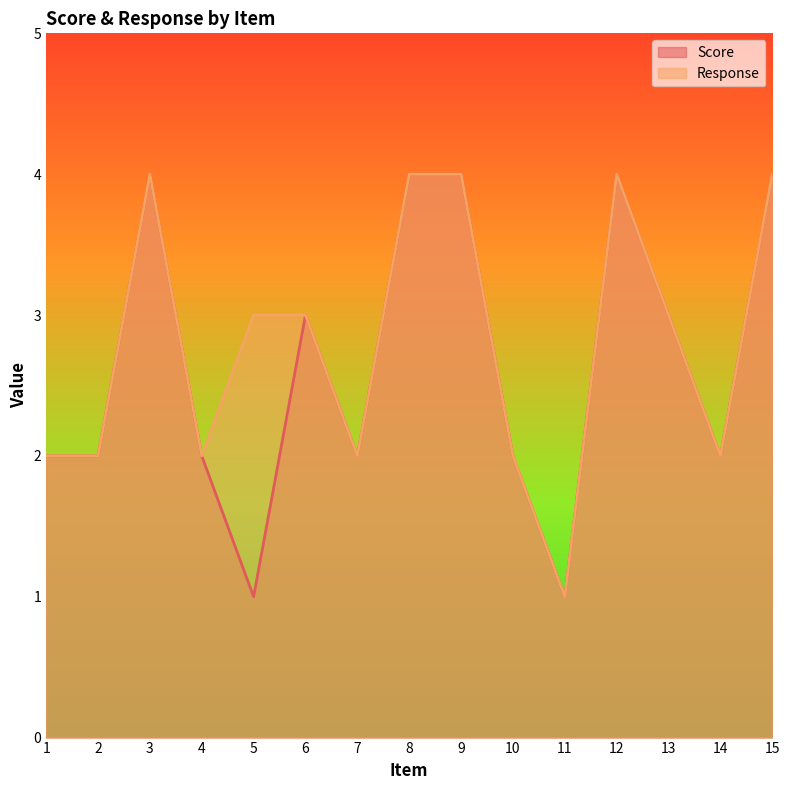

Reading right to left, list all the values displayed in this chart.

Score: 4	2	3	4	1	2	4	4	2	3	1	2	4	2	2
Response: 4	2	3	4	1	2	4	4	2	3	3	2	4	2	2